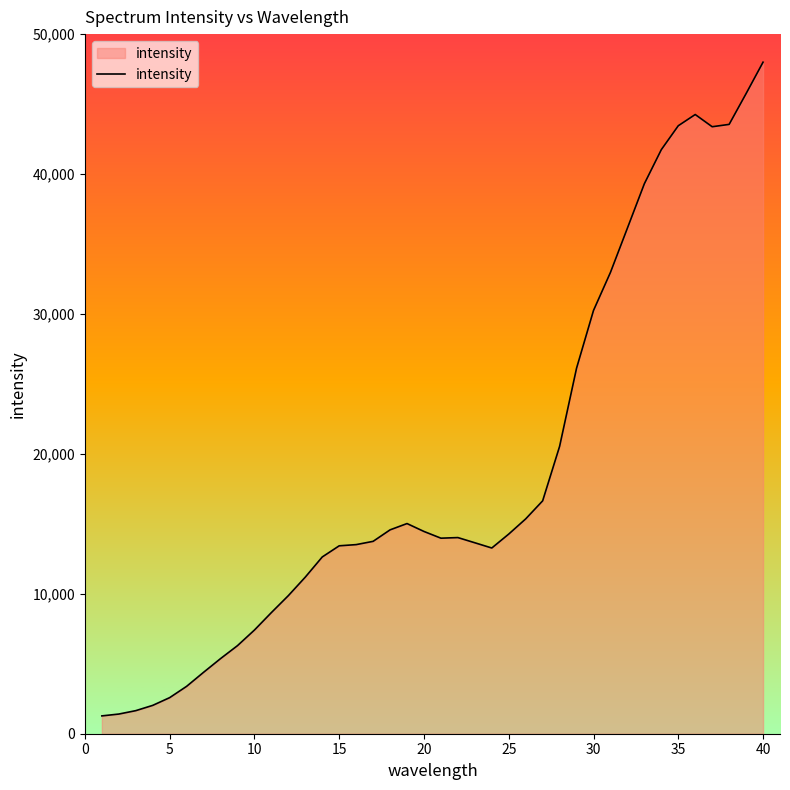

What is the difference between the maximum and minimum values?

46719